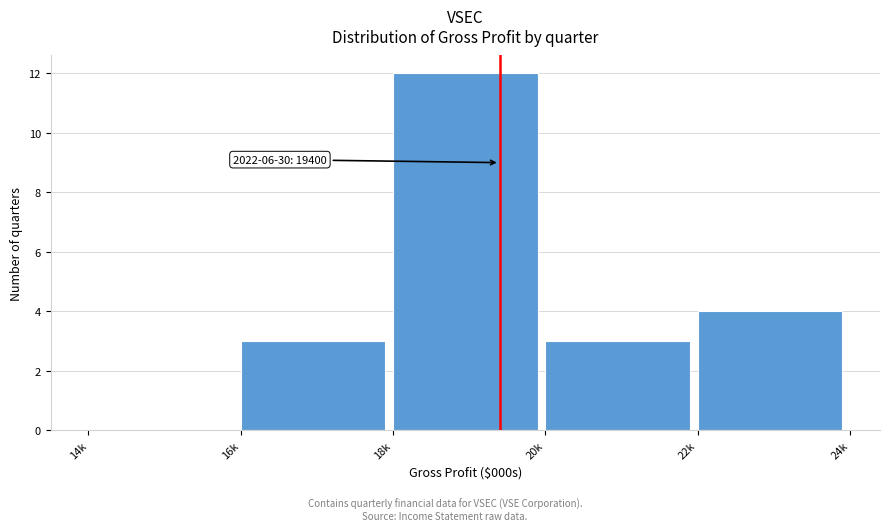

Reading left to right, extract all data points from this chart.

14k=0	16k=3	18k=12	20k=3	22k=4